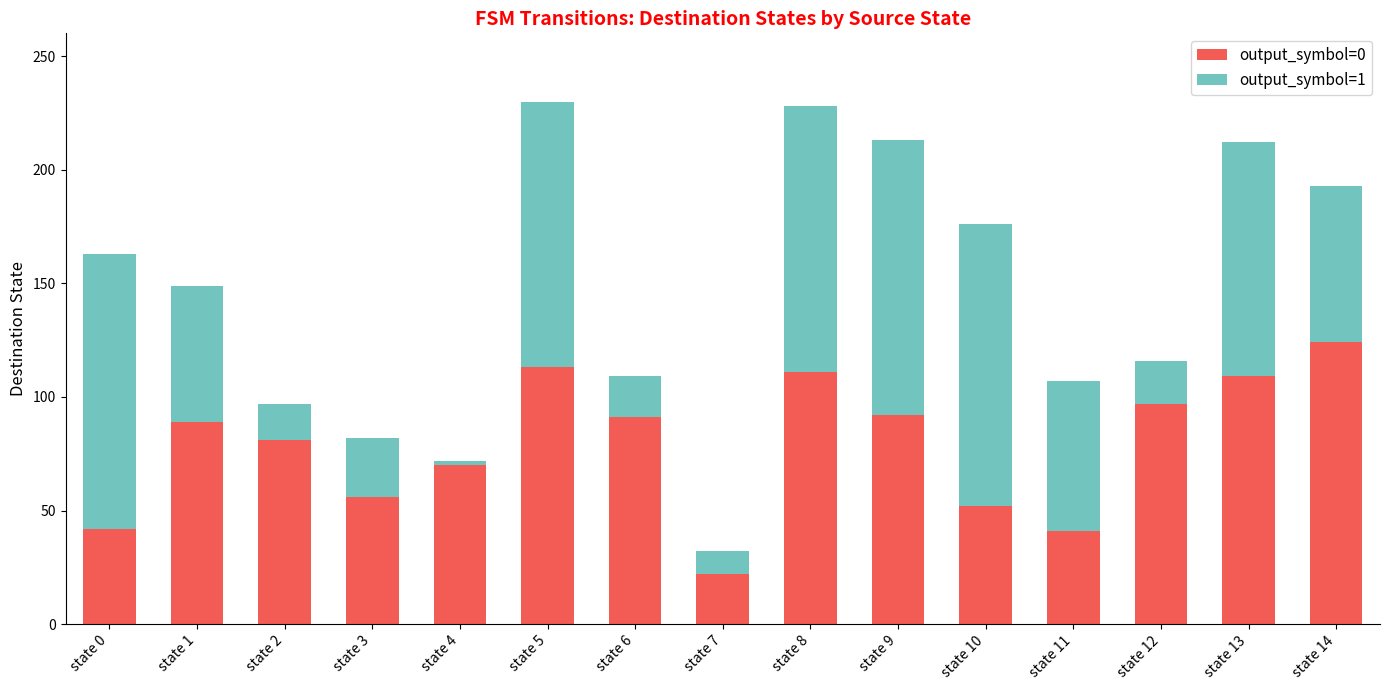

The output_symbol=0 series shows 42 at state 0. True or false?

True